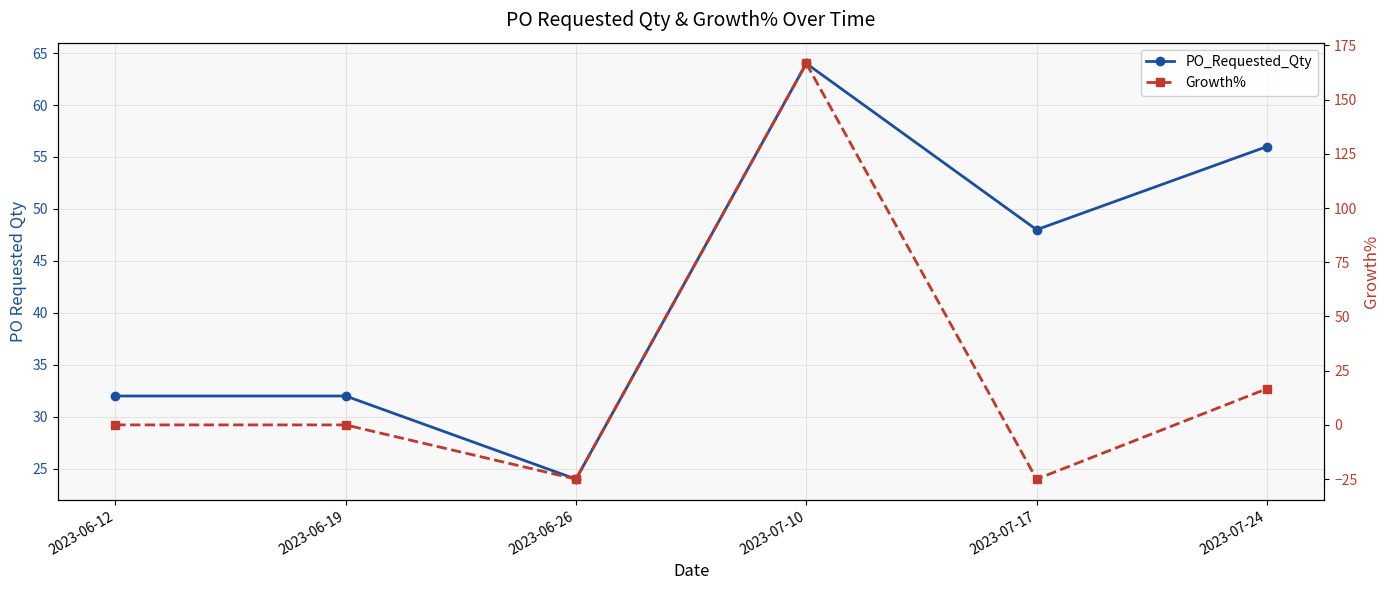

True or false: PO_Requested_Qty has a value of 52.3 at 2023-06-12.

False